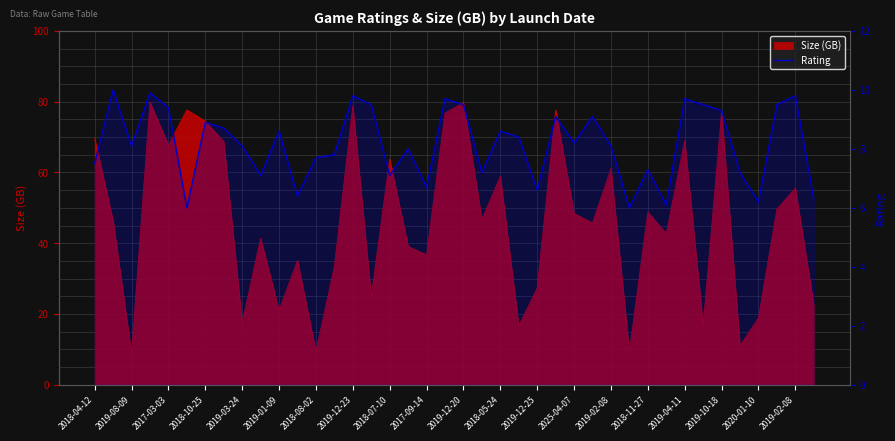

The value at 27 is 9.1. True or false?

True